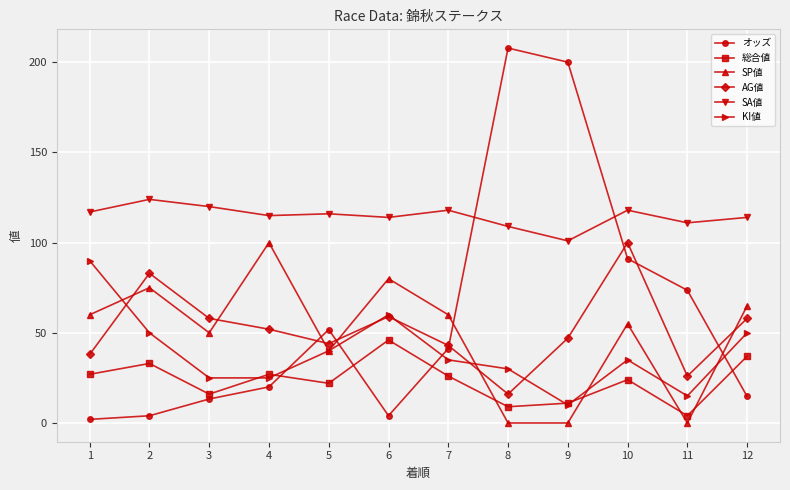

The value of 総合値 at 12 is 22.7. True or false?

False